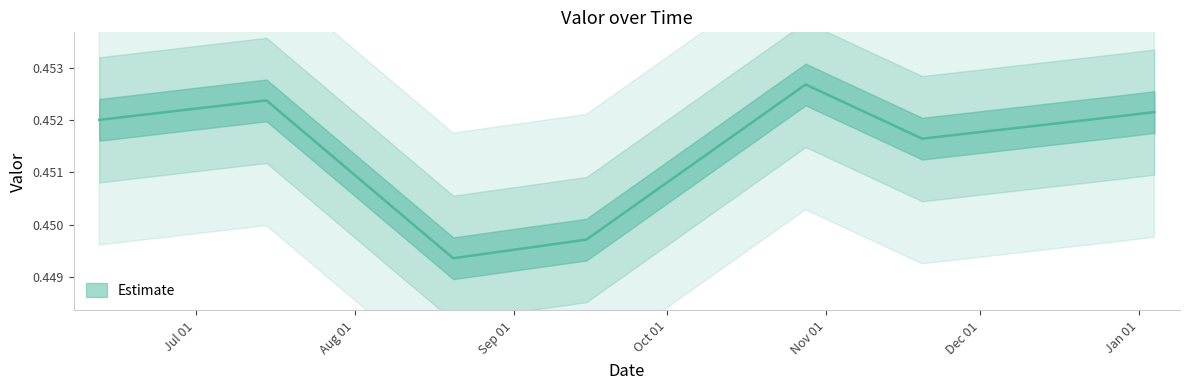

Which label corresponds to the largest value in the chart?

2017-10-27 22:50:00